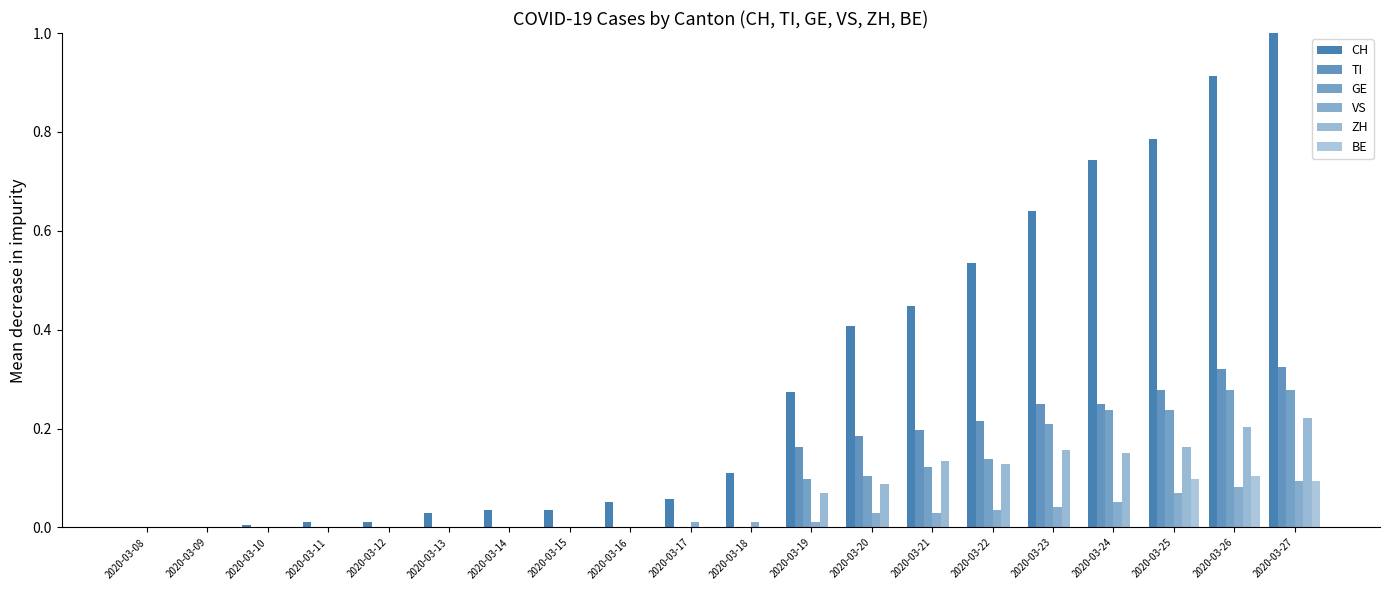

How many groups of bars are there?

20